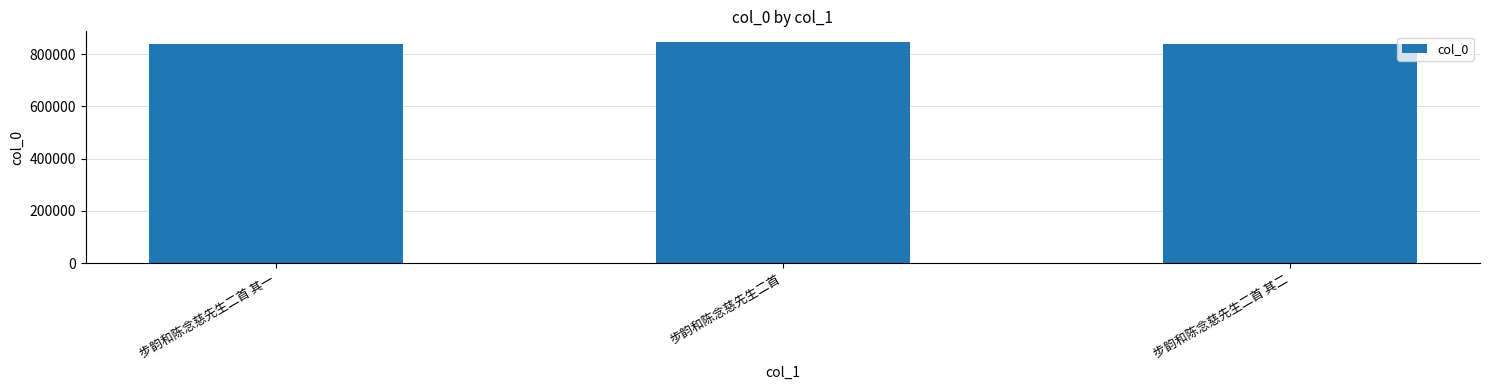

How many data points are less than 839774?

1